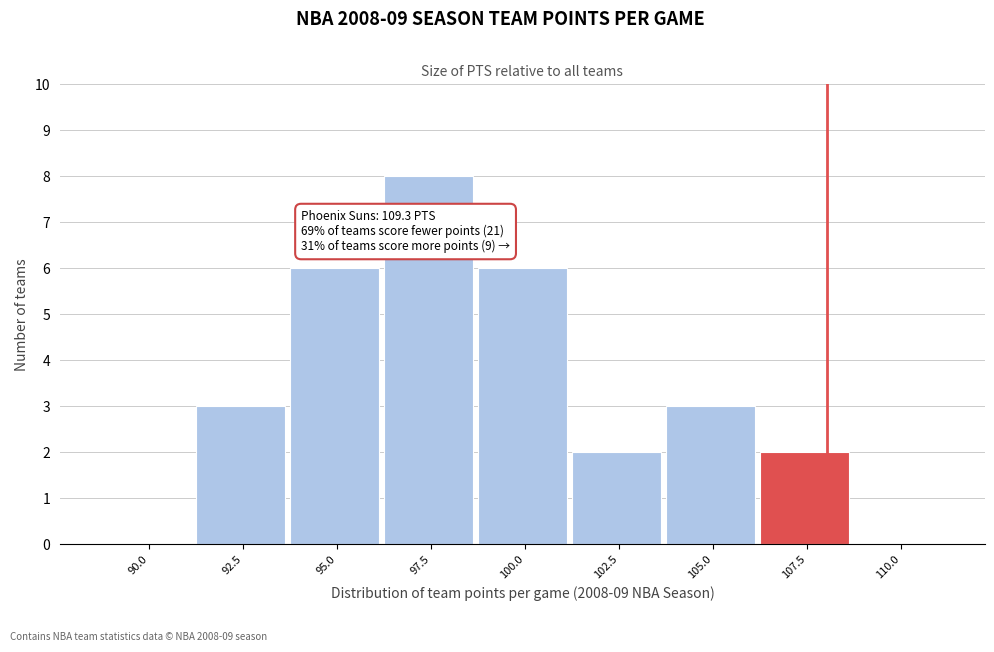

Reading left to right, what are all the values shown in this chart?

90.0=0	92.5=3	95.0=6	97.5=8	100.0=6	102.5=2	105.0=3	107.5=2	110.0=0